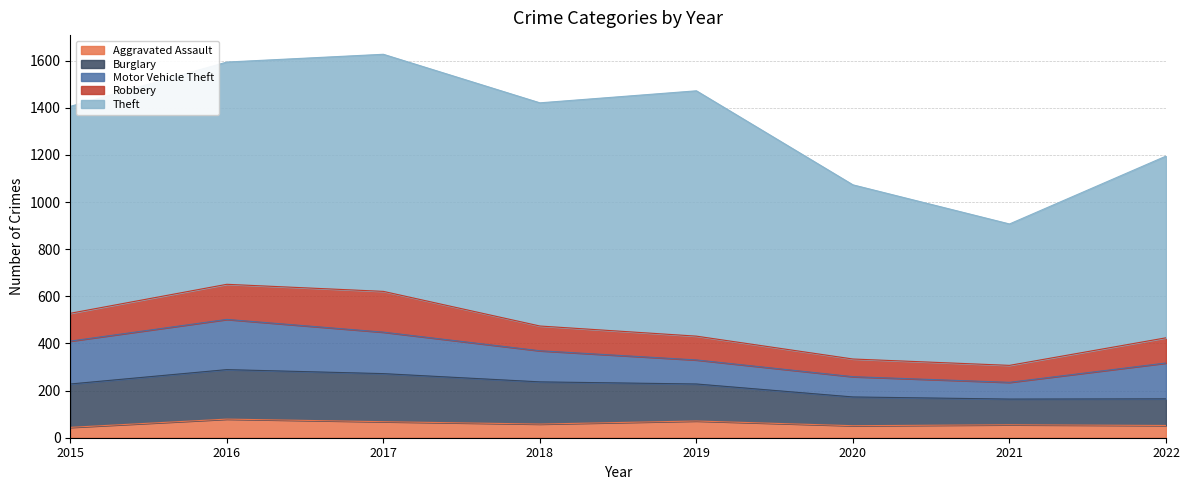

The Motor Vehicle Theft series shows 138 at 2019. True or false?

False